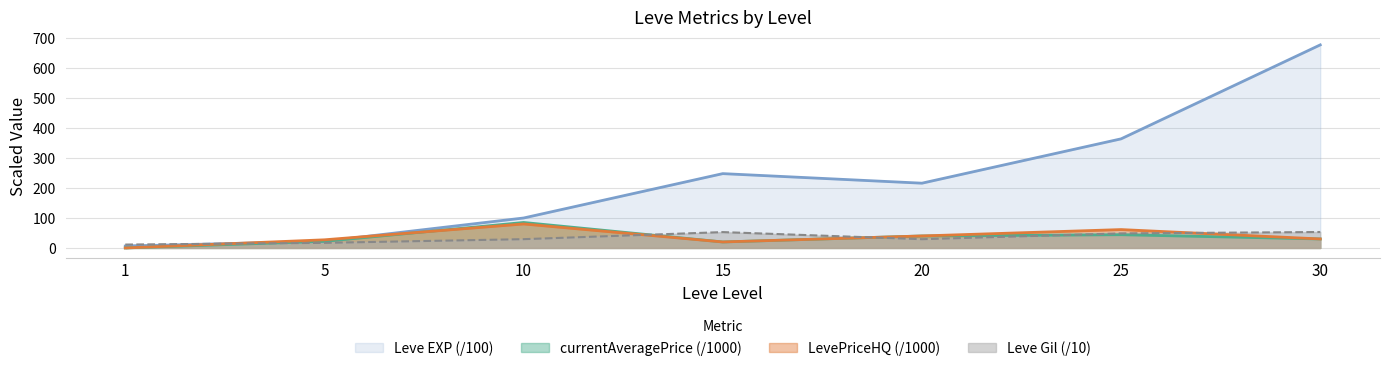

Between which two adjacent categories do LevePriceHQ and currentAveragePrice first intersect?

5 and 10